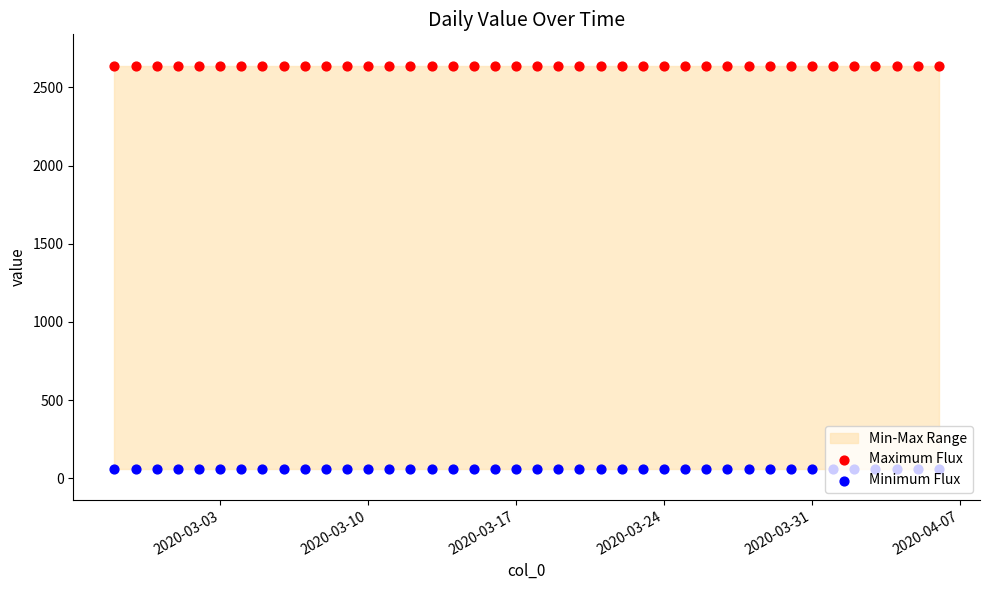

Is the value of Maximum Flux at 29 greater than the value of Minimum Flux at 15?

Yes